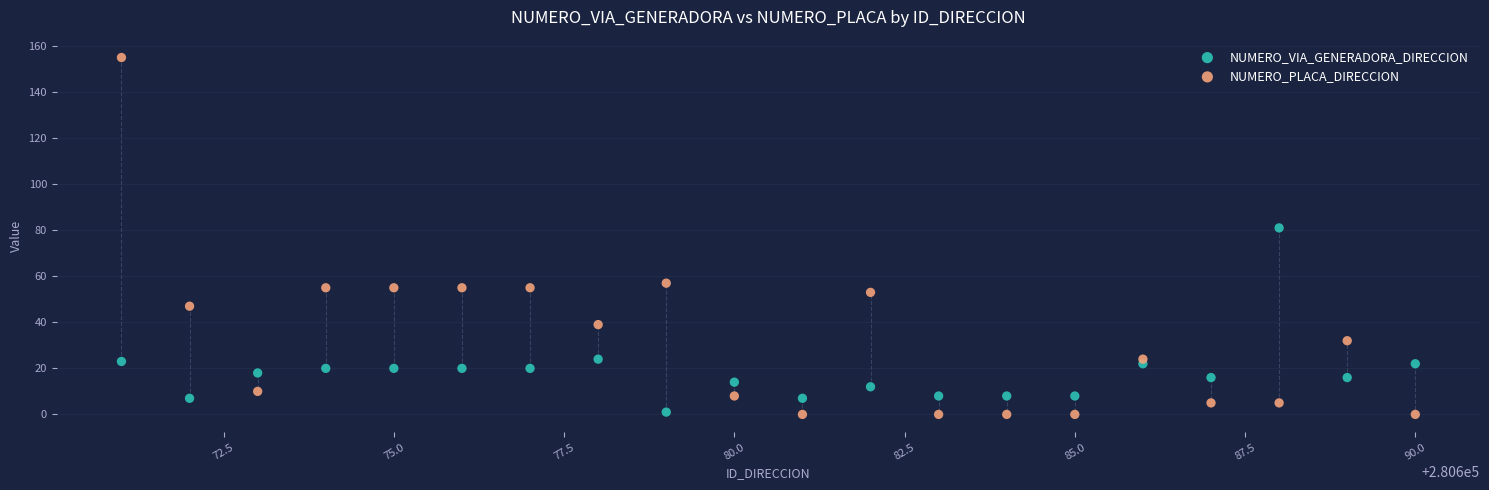

Which series reaches the maximum Y coordinate?

NUMERO_PLACA_DIRECCION